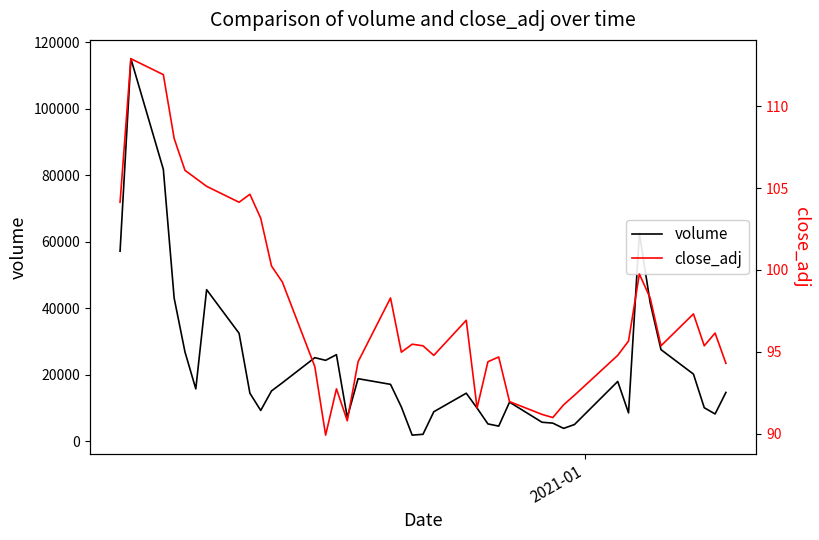

Is the value of close_adj at 12 greater than the value of volume at 36?

No